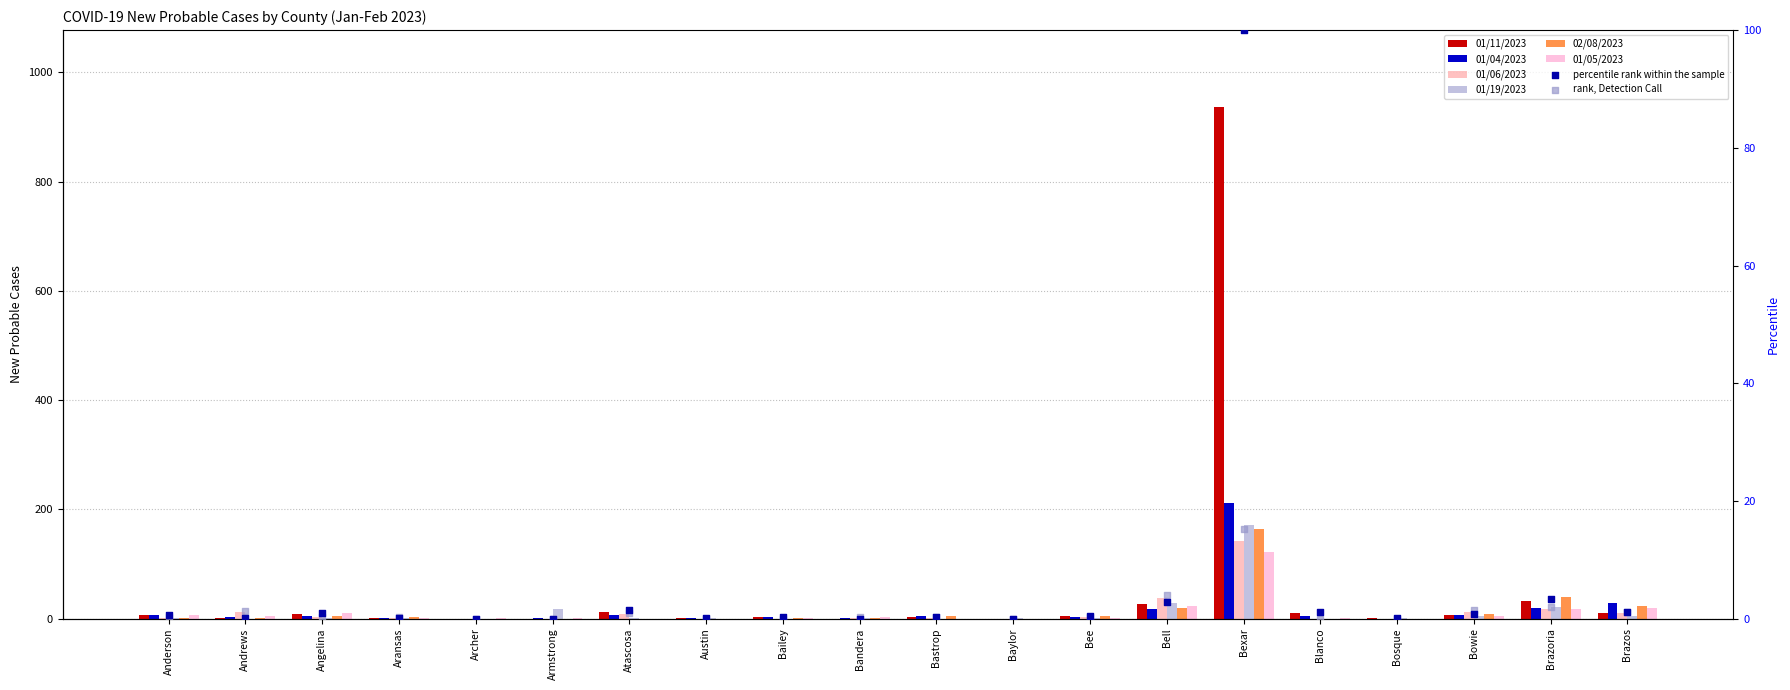

Which series has the largest Y range (max minus min)?

01/11/2023